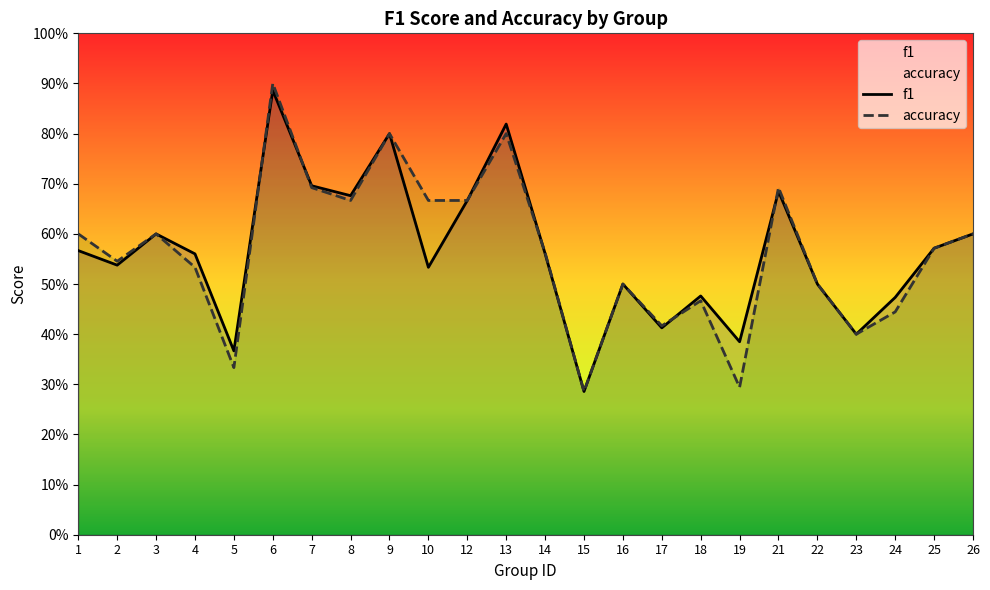

Rank the series at 25 from highest to lowest value.

f1, accuracy